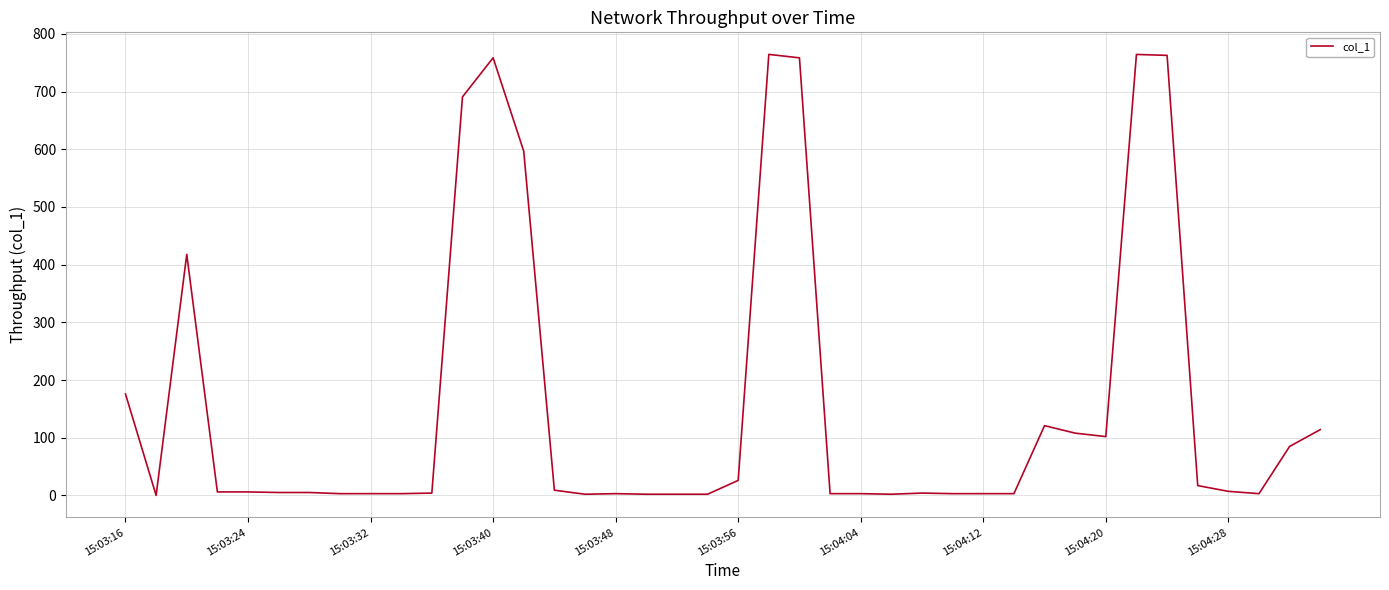

How many lines are shown in the chart?

1